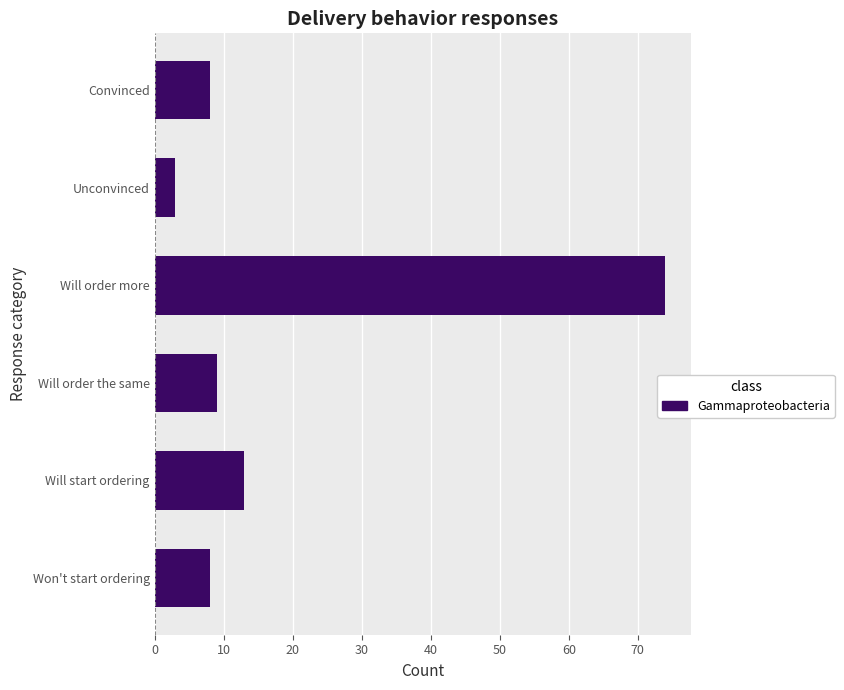

What is the change in value from Will order more to Convinced?

-66